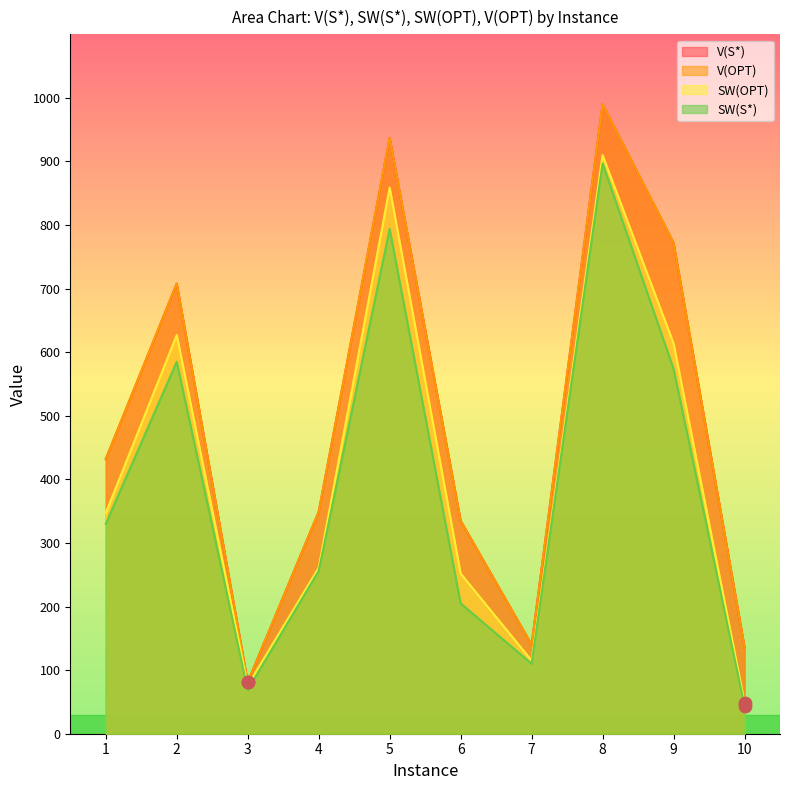

Which series has the widest spread of Y values?

V(S*)